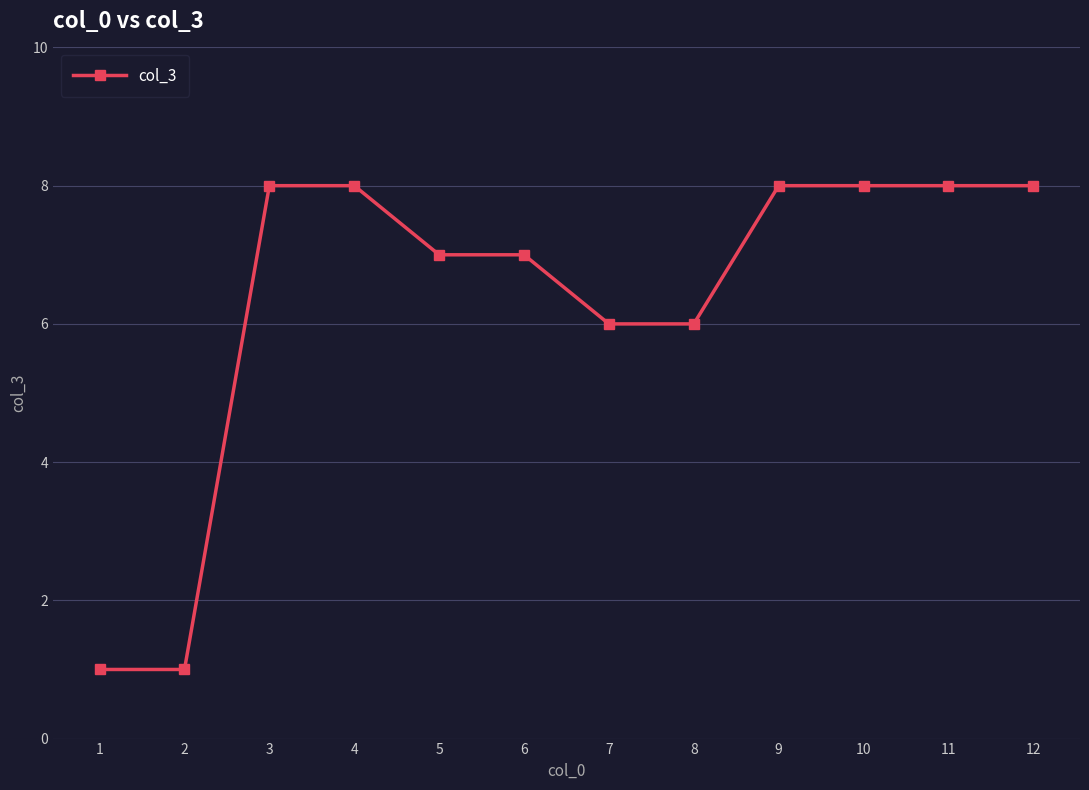

How many values are between 6 and 8?

10